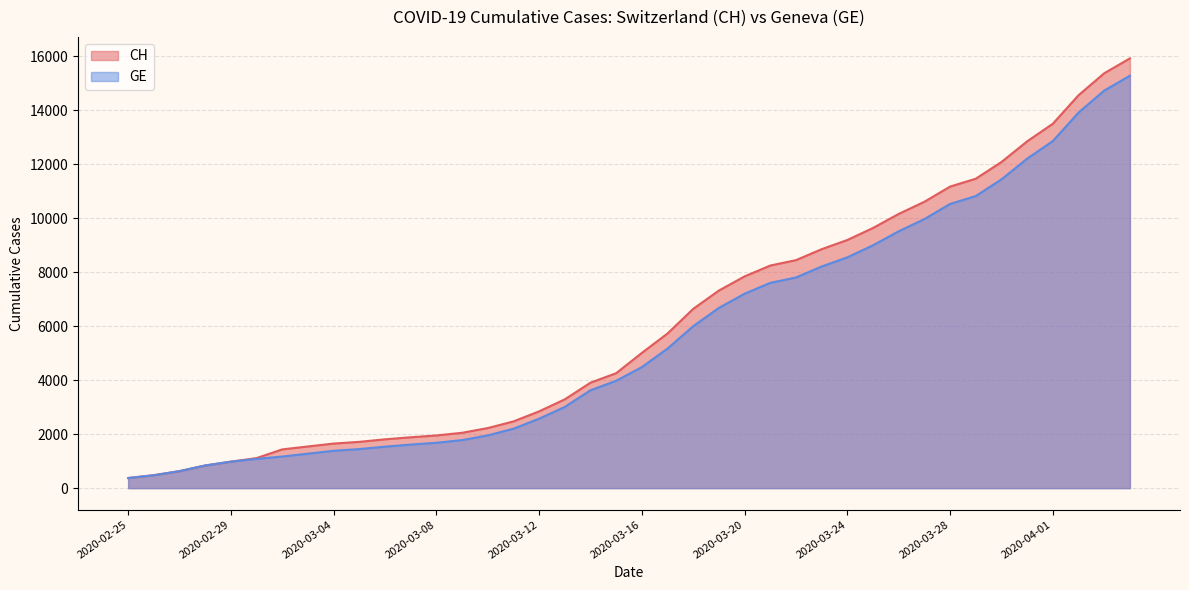

What is the label of the 3rd point from the right?

2020-04-02